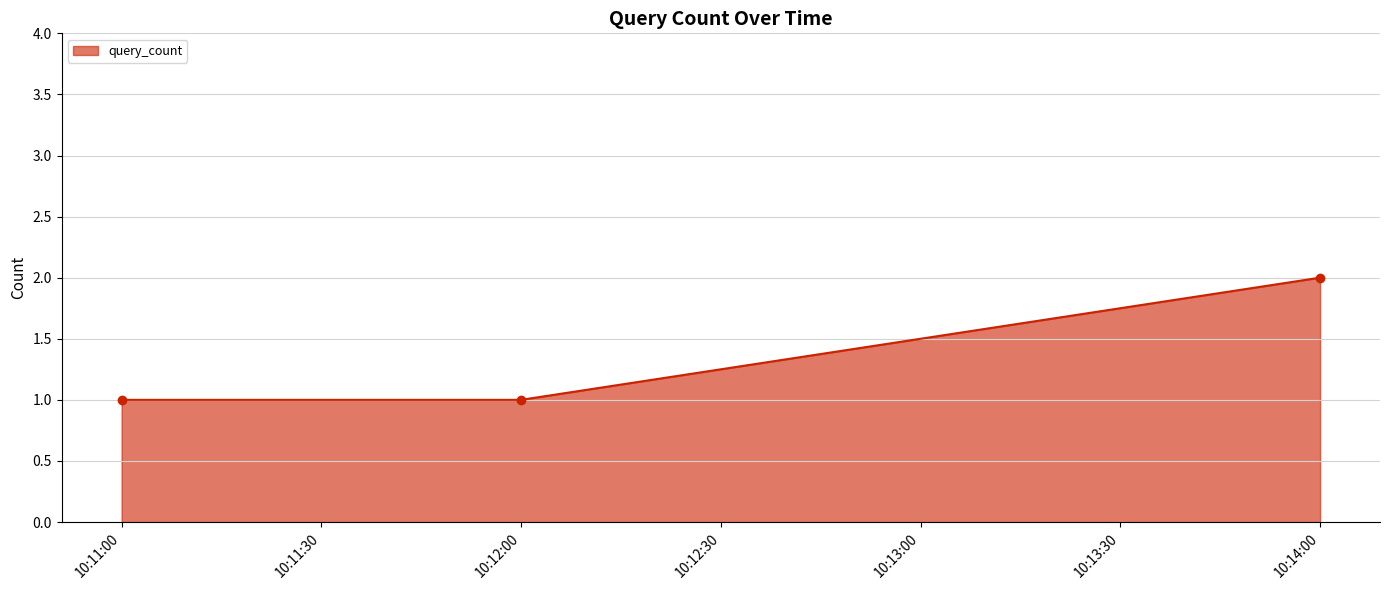

Reading left to right, transcribe all the data shown in this chart.

1	1	2